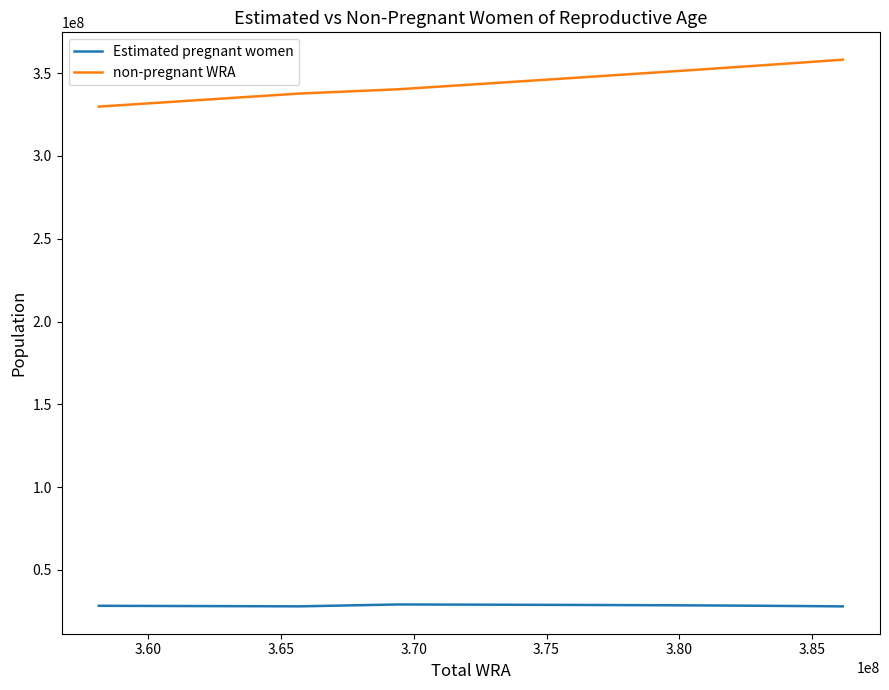

Which series has the widest spread of values?

non-pregnant WRA